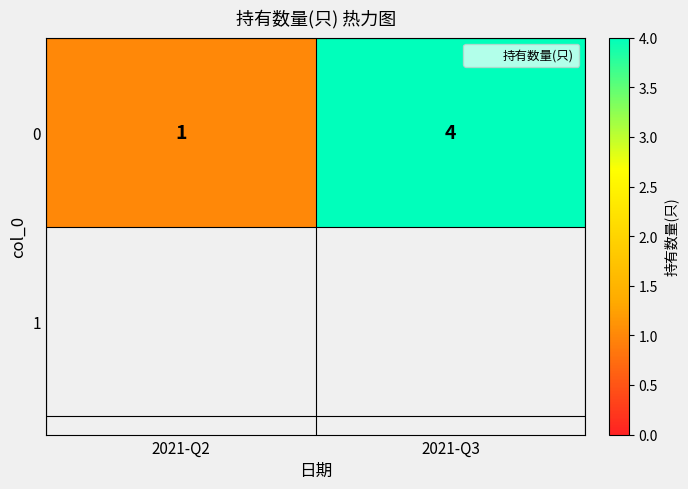

Reading right to left, transcribe all the data shown in this chart.

2021-Q3=4	2021-Q2=1